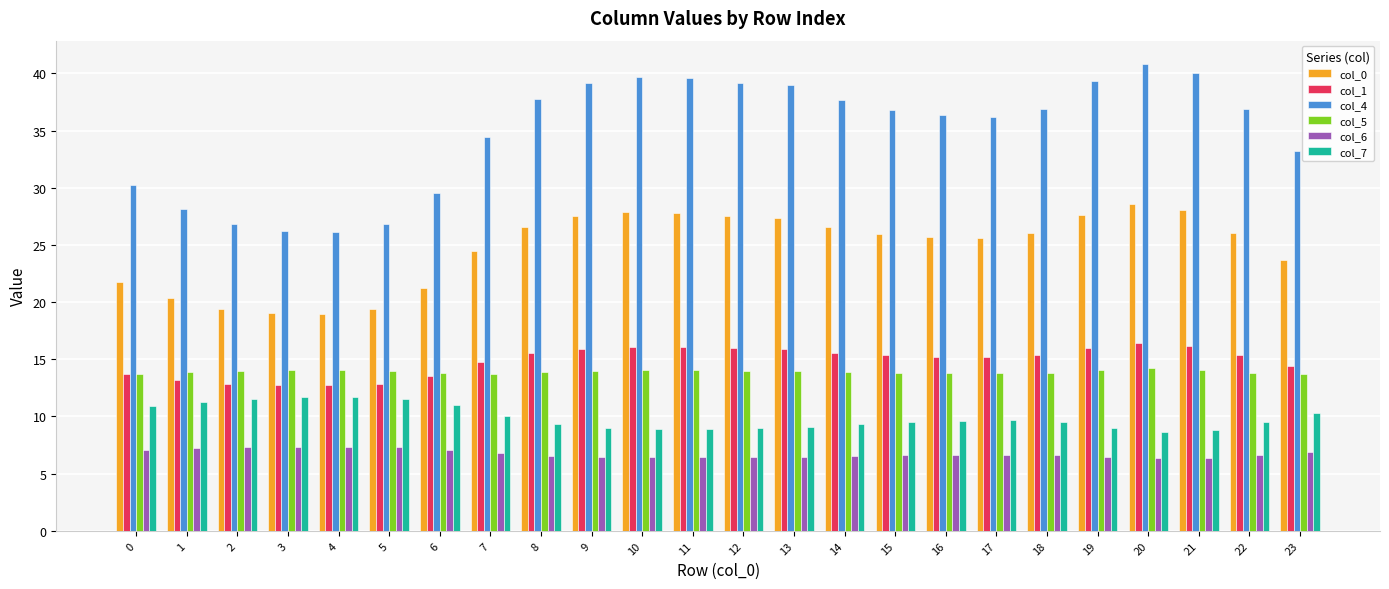

At how many categories does at least one series exceed 20?

24